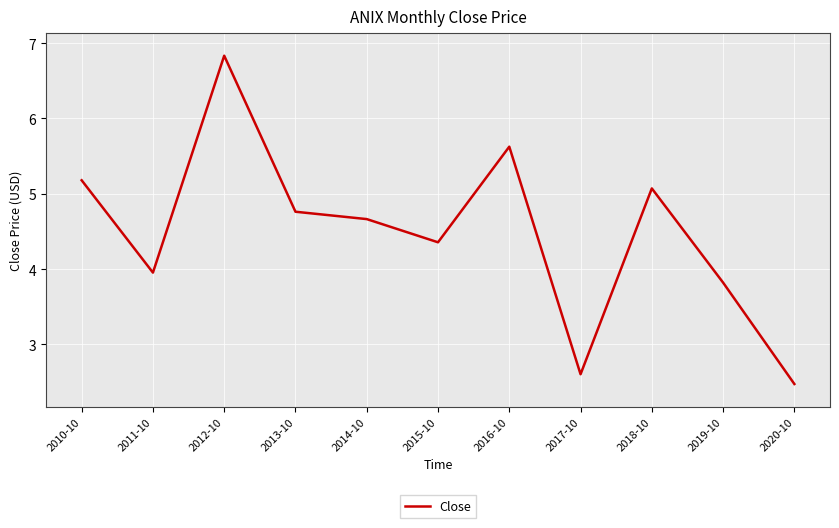

What is the minimum value shown in the chart?

2.5